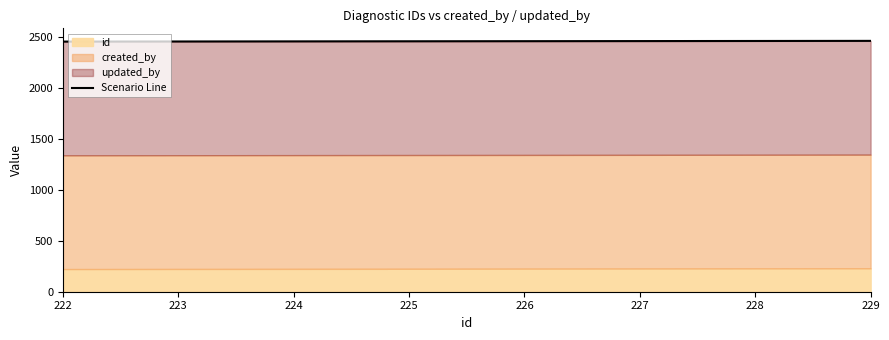

Rank the categories by value from highest to lowest.

229, 228, 227, 226, 225, 224, 223, 222